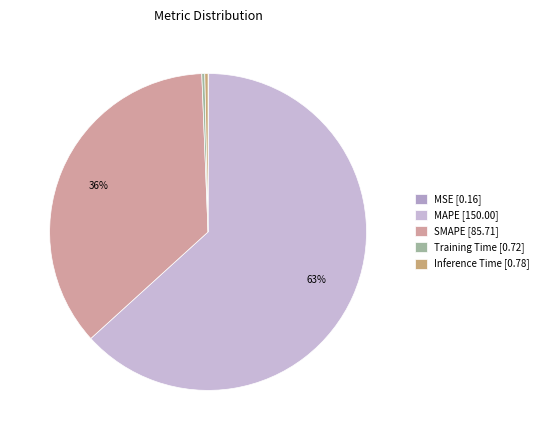

What percentage do MSE and Training Time together represent?

0.4%